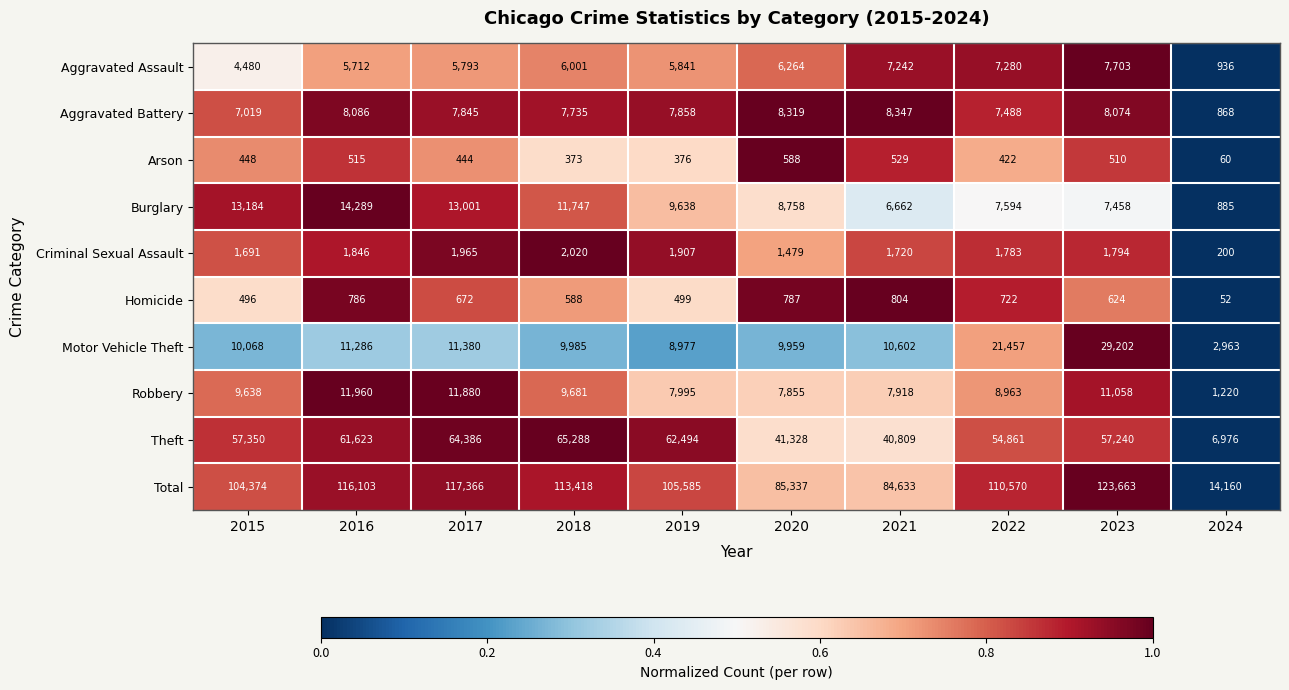

At which category is the sum across all series the highest?

2023